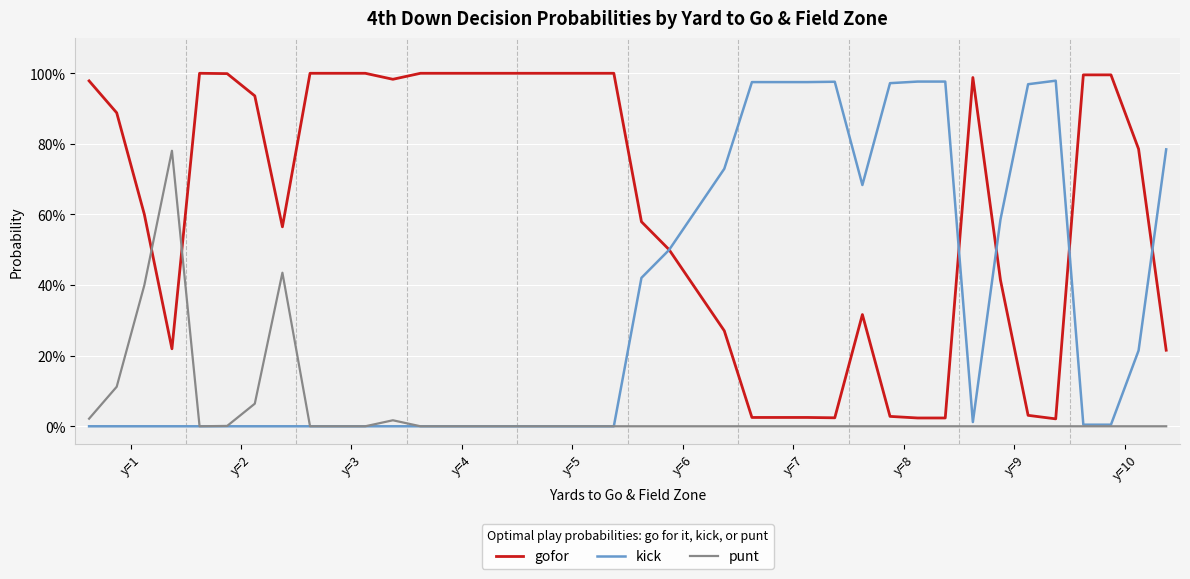

What are all the series names shown in the legend?

gofor, kick, punt